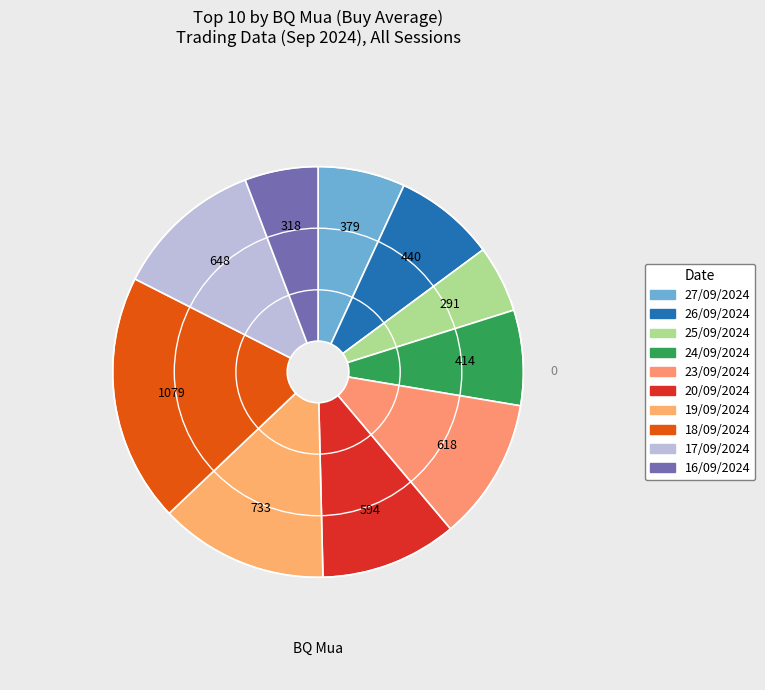

How many slices are in this pie chart?

10